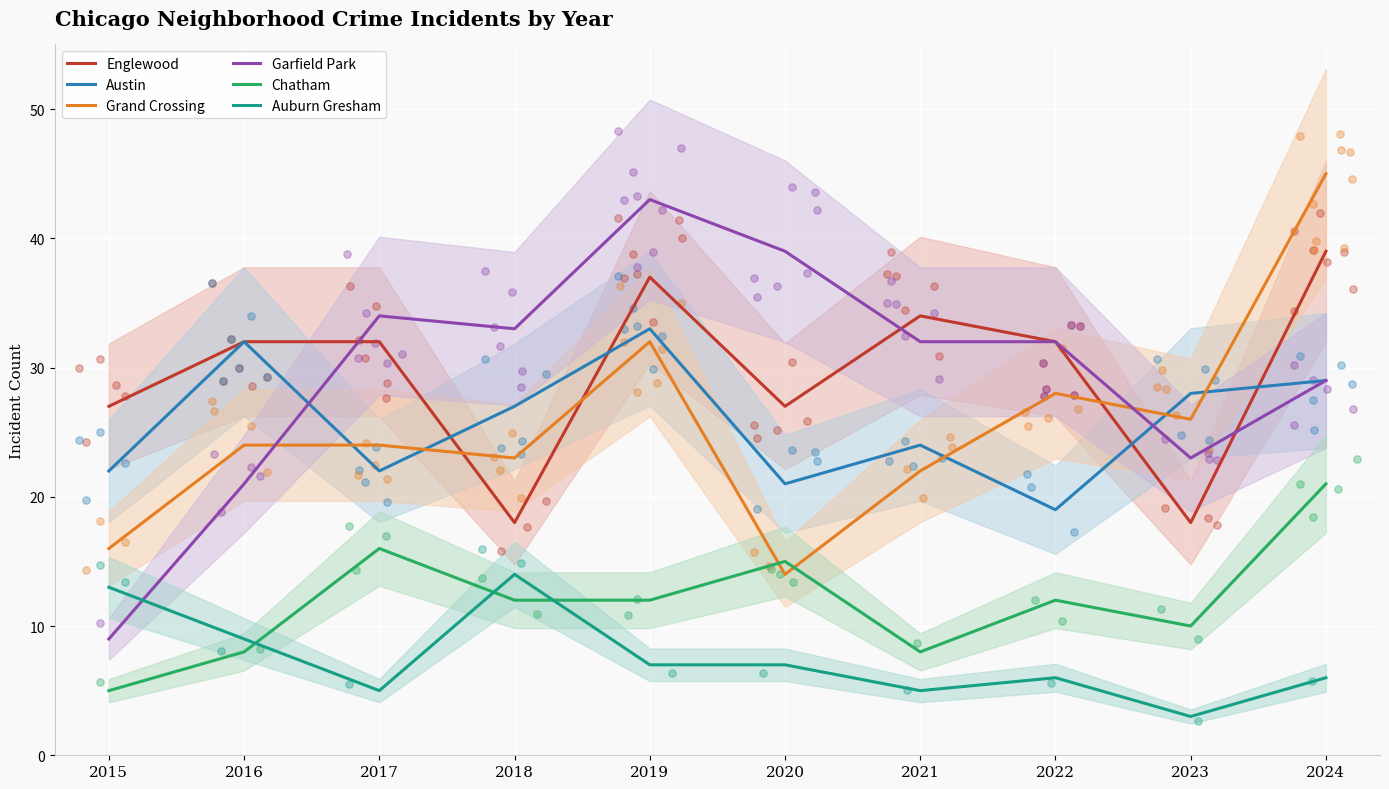

Which series contains the lowest Y value?

Auburn Gresham